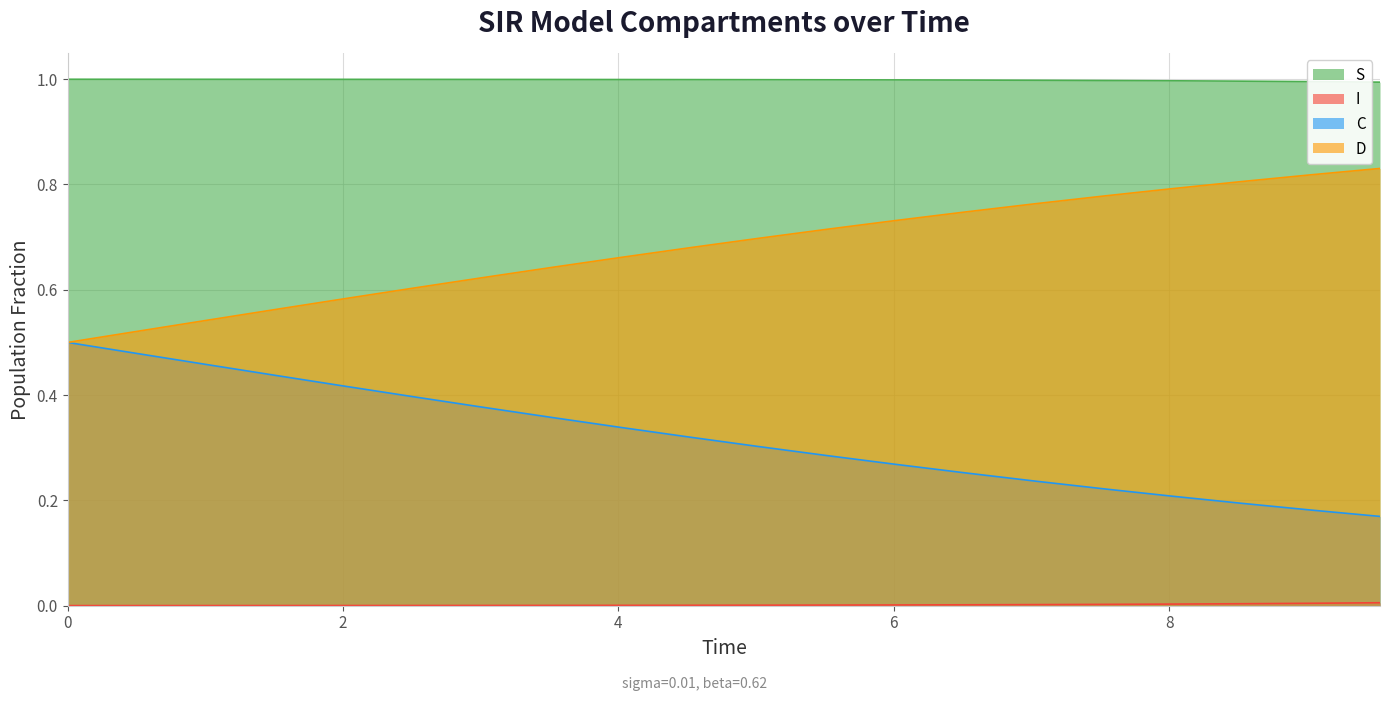

Which series has the largest total across all categories?

S